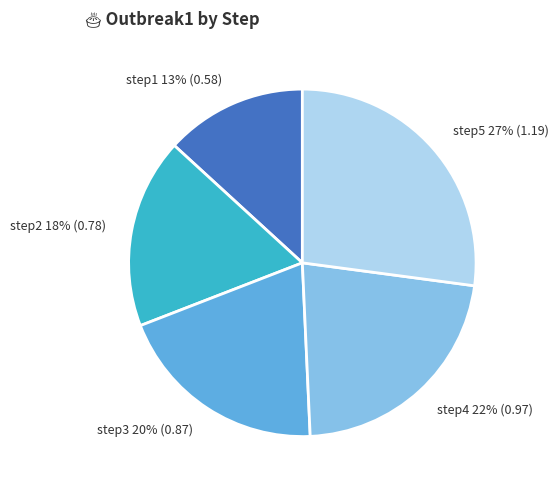

To the nearest percent, what percentage of the pie is step4?

22%